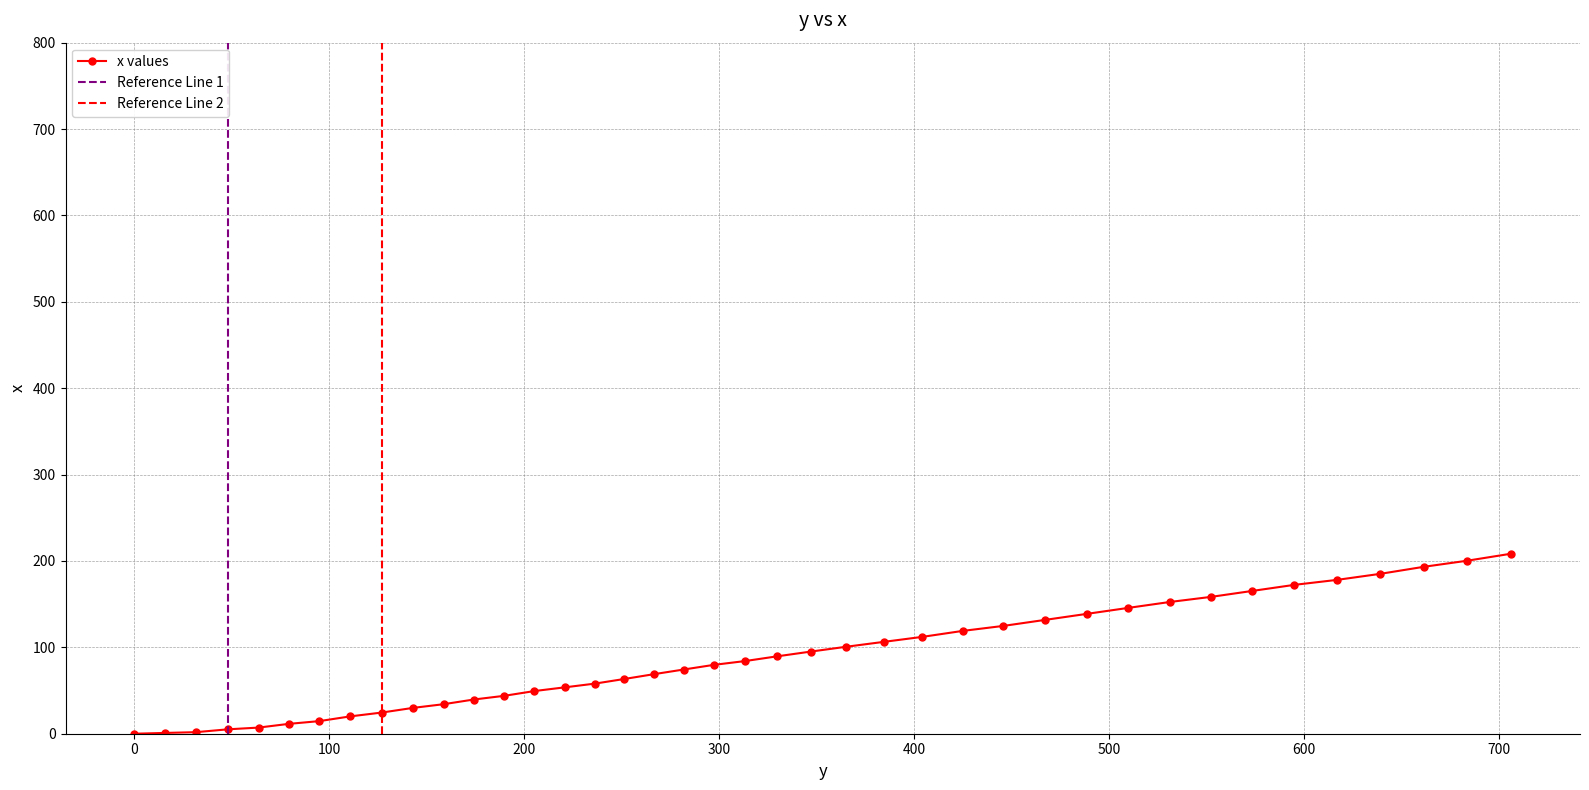

List the labels in order of value, smallest first.

0.0, 15.5, 31.6, 48.0, 63.7, 79.2, 94.9, 110.8, 126.9, 142.9, 158.7, 174.1, 189.8, 205.2, 220.8, 236.2, 251.4, 266.4, 281.7, 297.2, 313.2, 329.7, 347.0, 365.2, 384.3, 404.1, 424.8, 445.7, 466.9, 488.4, 509.9, 531.1, 552.2, 573.4, 594.9, 616.9, 639.1, 661.3, 683.7, 706.2